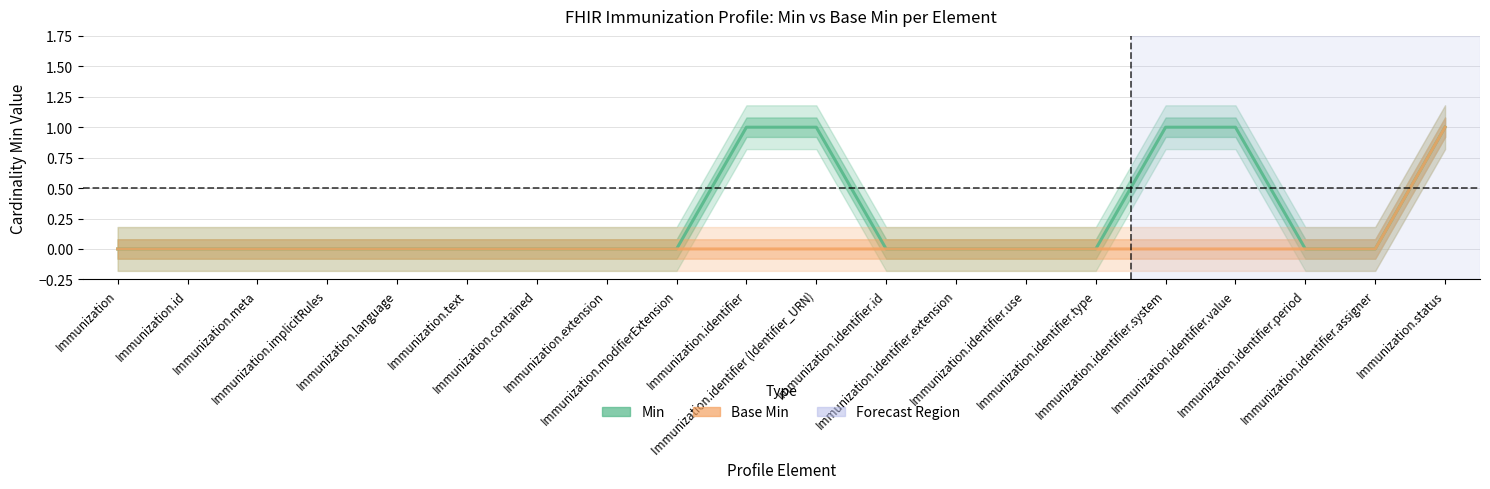

What is the sum of all Base Min values?

1